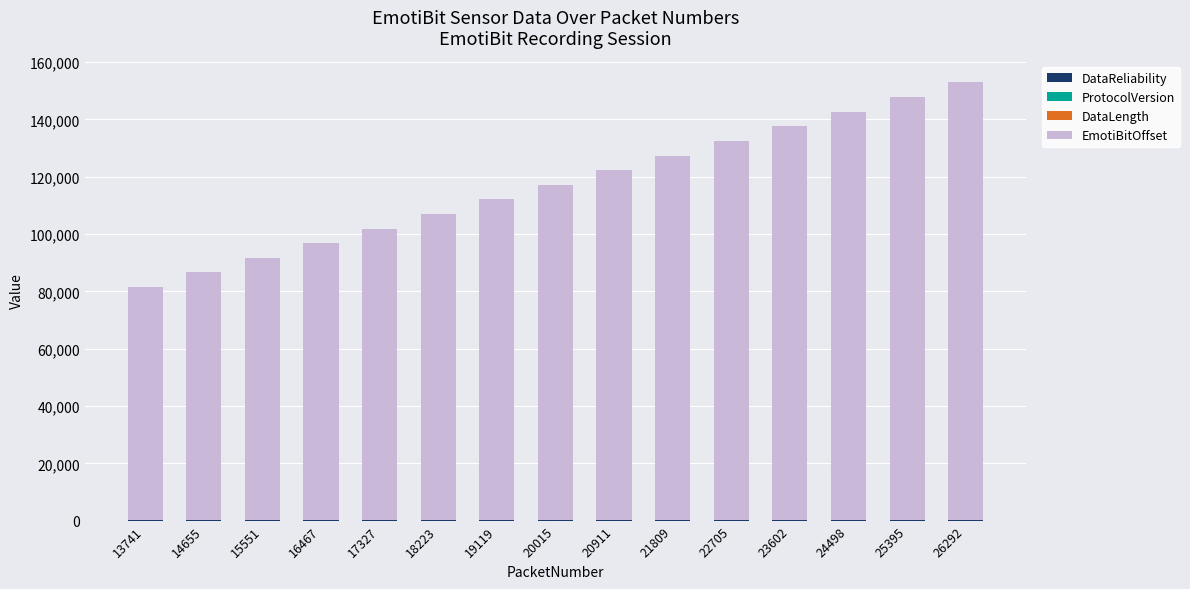

What value does the DataReliability series have at 24498?

100